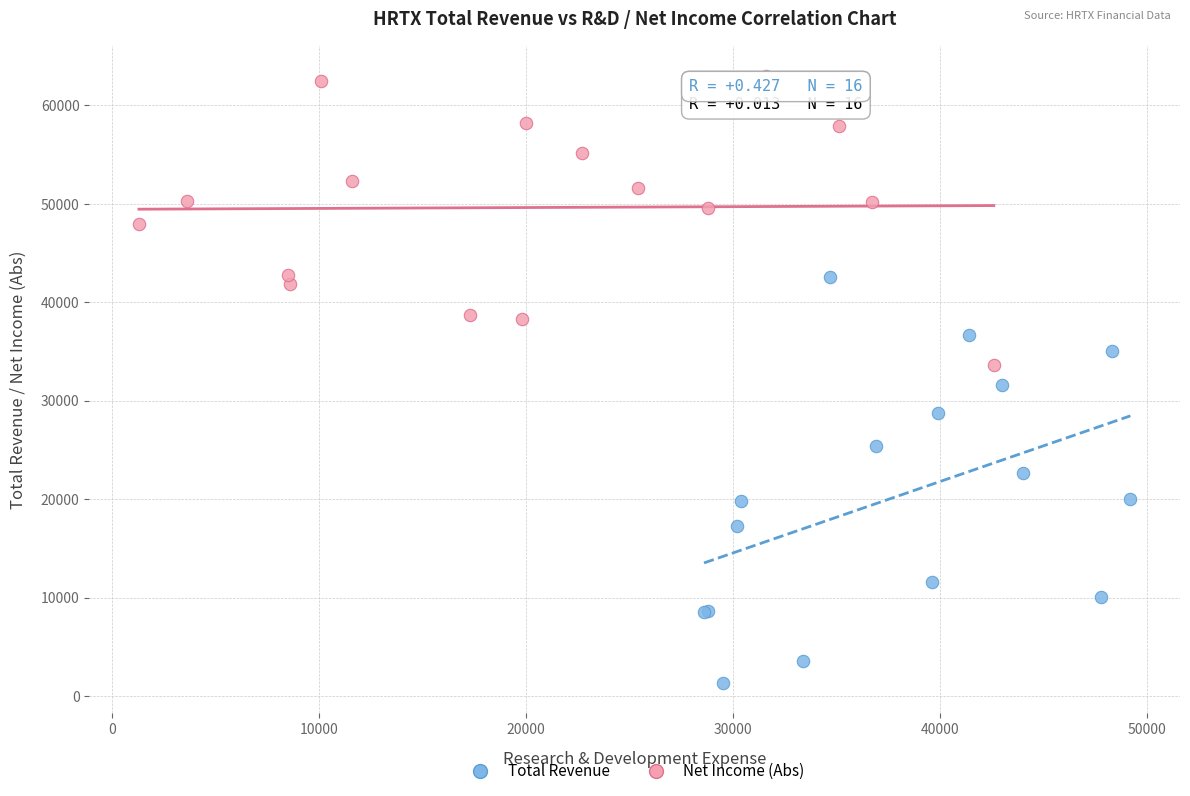

Which series has the widest spread of Y values?

Total Revenue